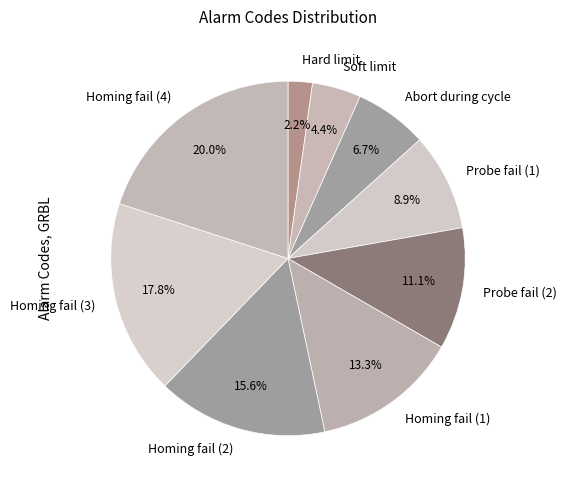

How many slices are in this pie chart?

9